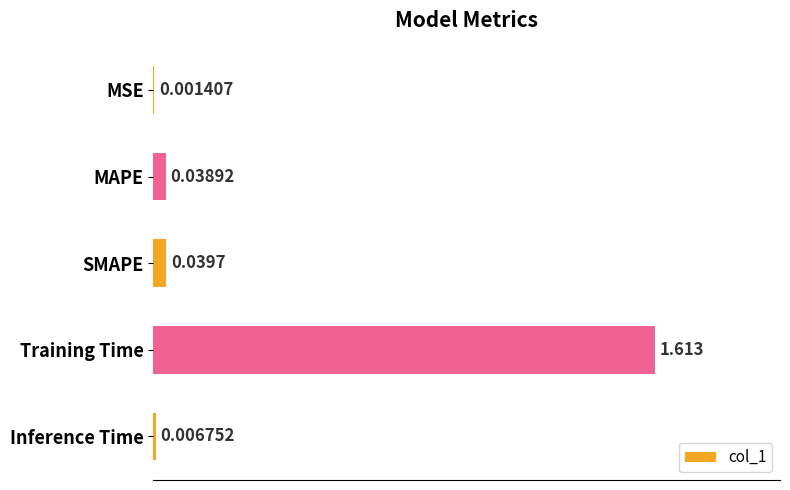

Does the chart contain stacked bars?

No